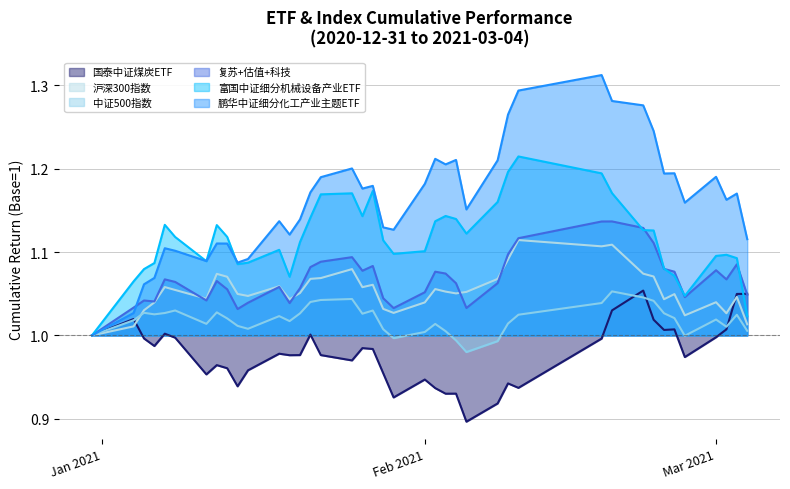

At which label is 国泰中证煤炭ETF closest to 0?

2021-02-05